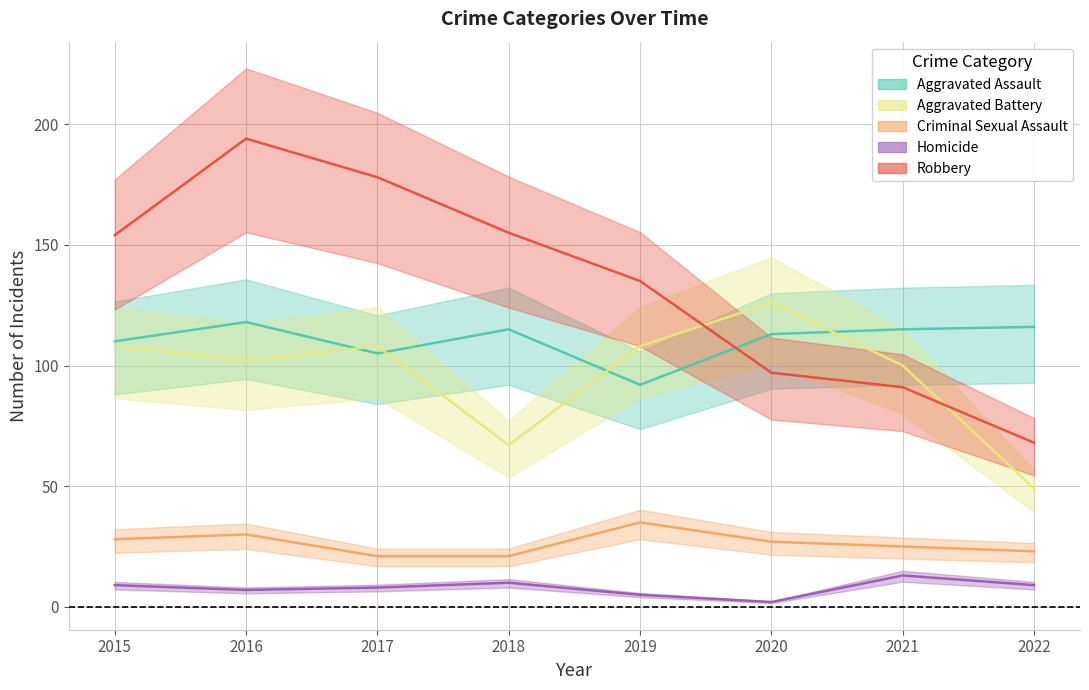

Rank the categories by Criminal Sexual Assault value from highest to lowest.

2019, 2016, 2015, 2020, 2021, 2022, 2017, 2018